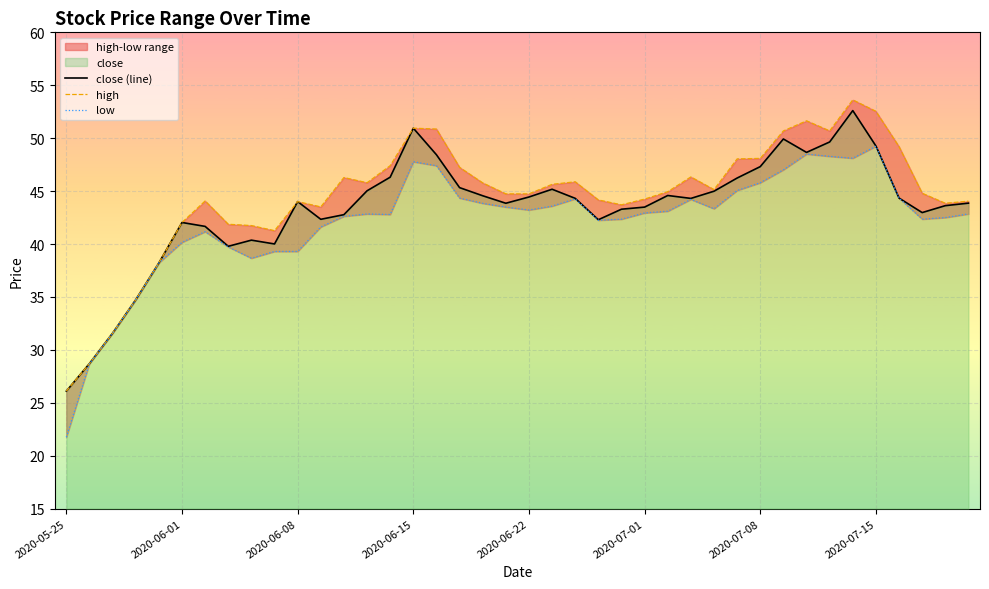

True or false: close (line) has a value of 77.6 at 2020-06-22.

False